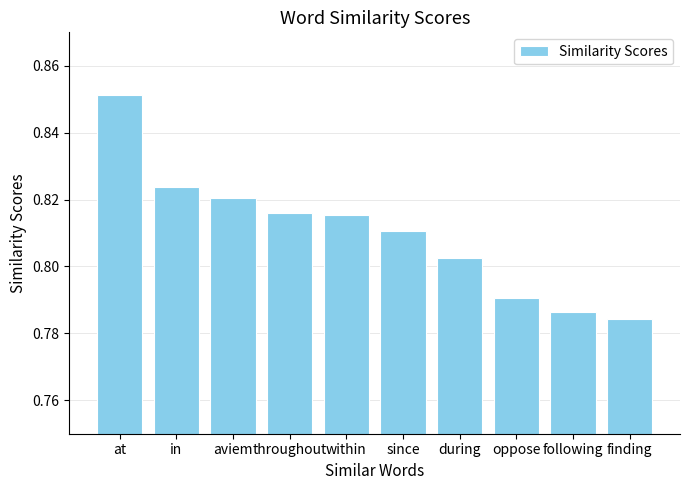

What is the label of the 4th bar from the left?

throughout